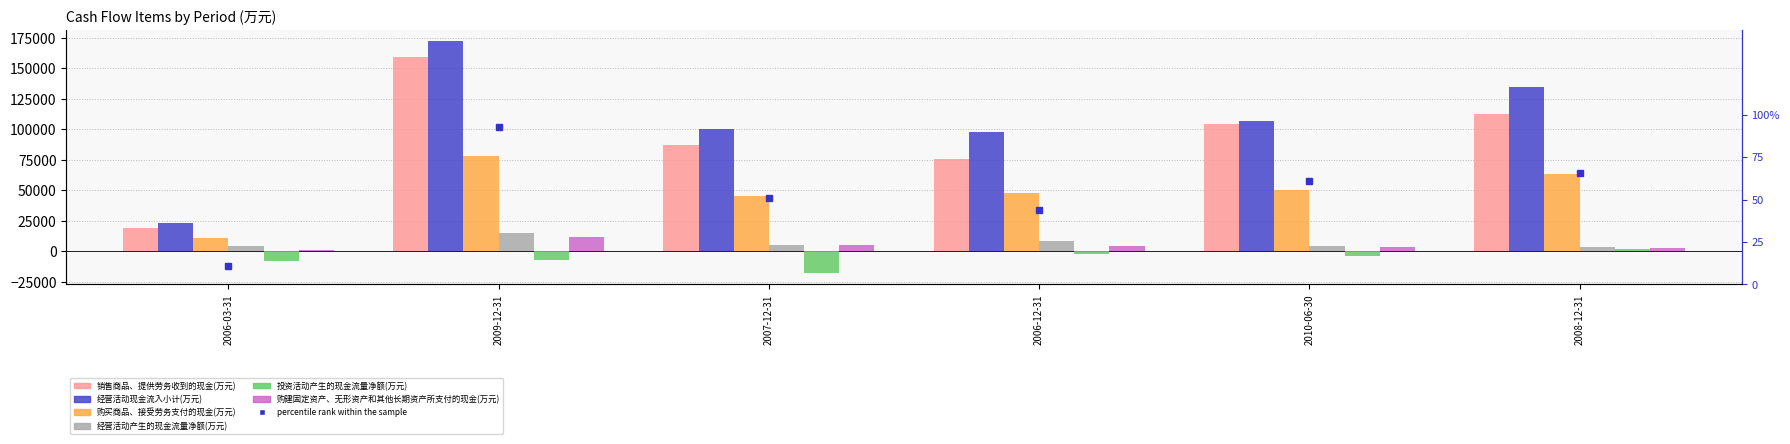

The 购建固定资产、无形资产和其他长期资产所支付的现金(万元) series shows 1570.3 at 2007-12-31. True or false?

False